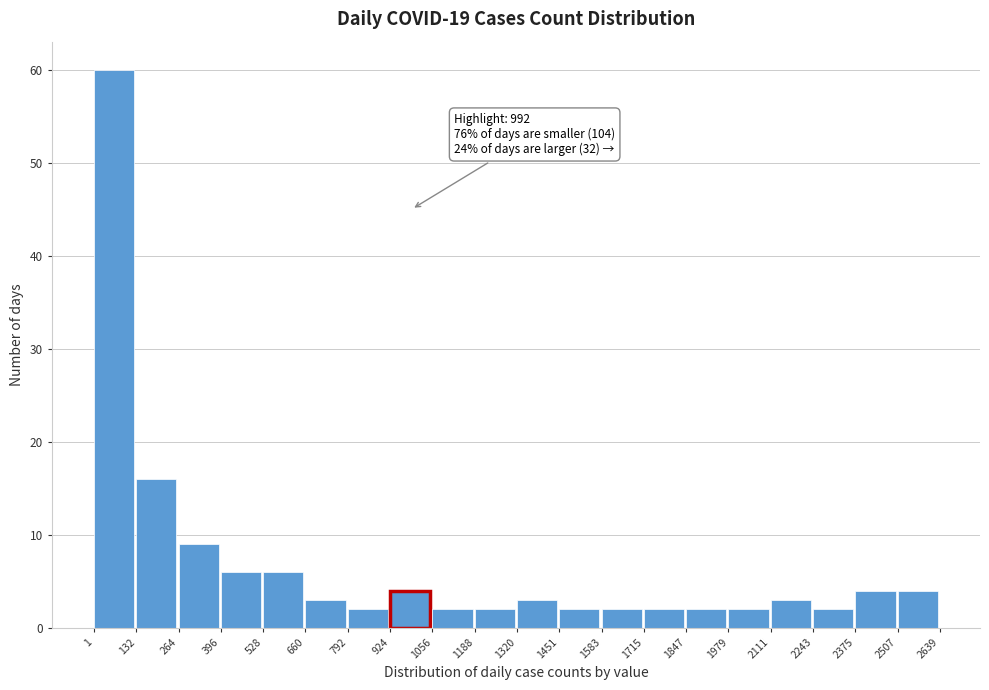

Over which range of the x-axis is the bar tallest?

1 to 132